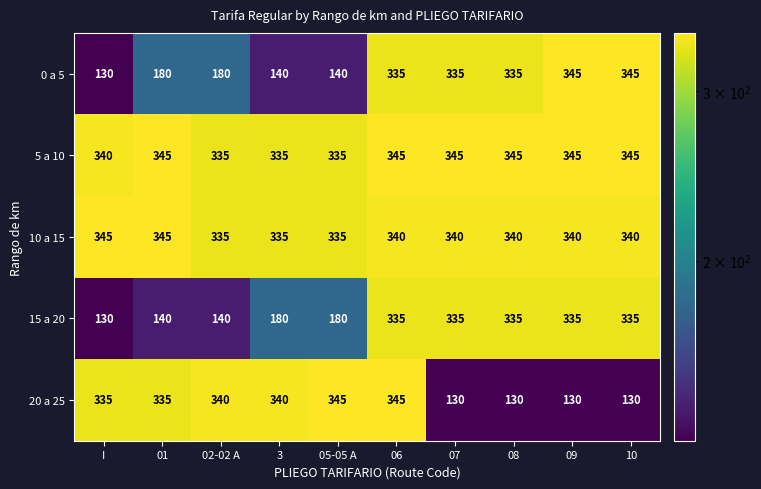

What is the minimum value shown in the chart?

130